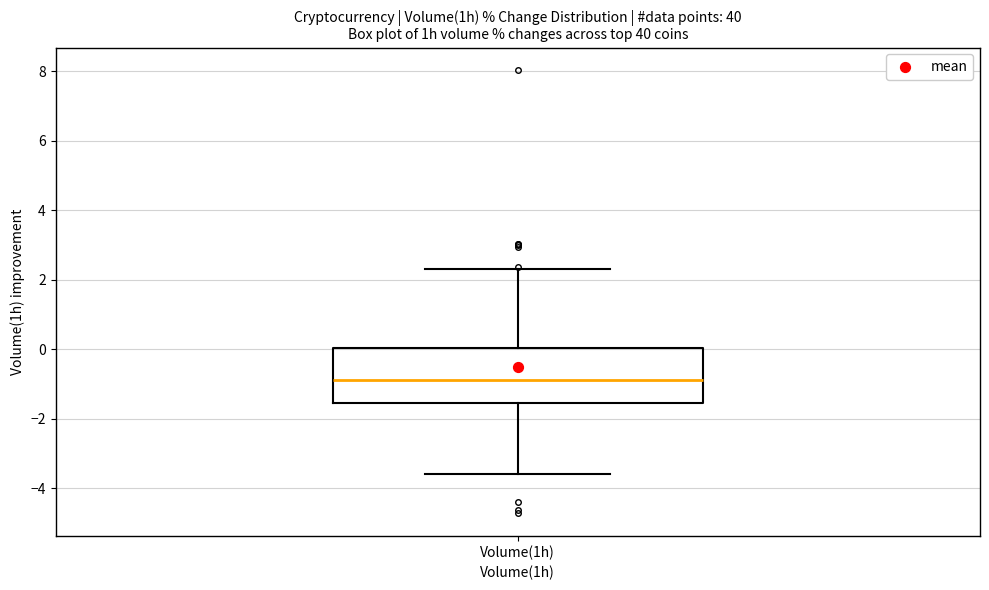

Where does the upper whisker of the box for Volume(1h) end on the y-axis? The values are not printed on the chart, so give them approximately, as read against the axis.

2.4